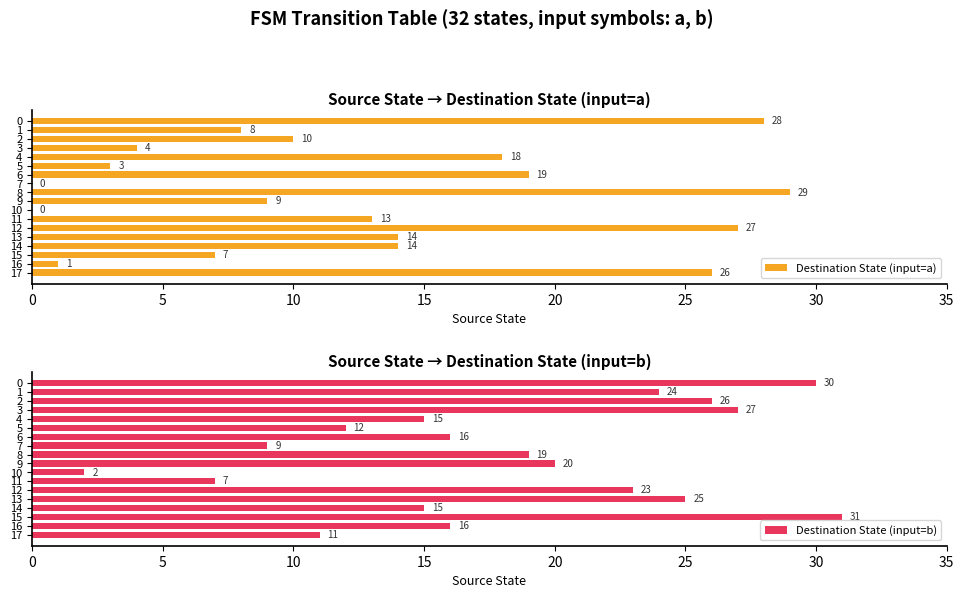

What are all the series names shown in the legend?

Destination State (input=a), Destination State (input=b)